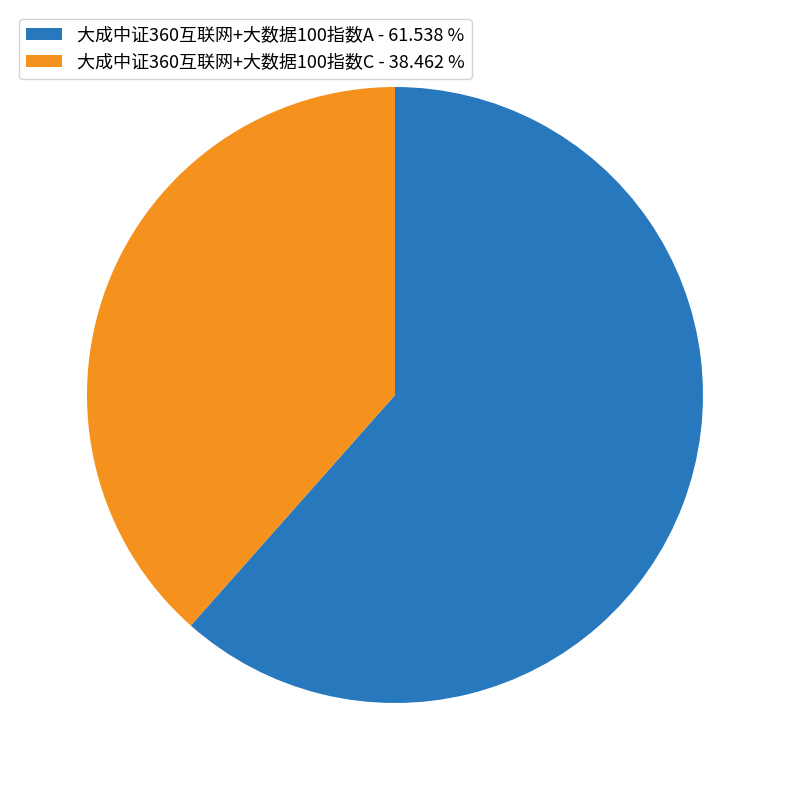

Rank the categories by value from lowest to highest.

大成中证360互联网+大数据100指数C, 大成中证360互联网+大数据100指数A